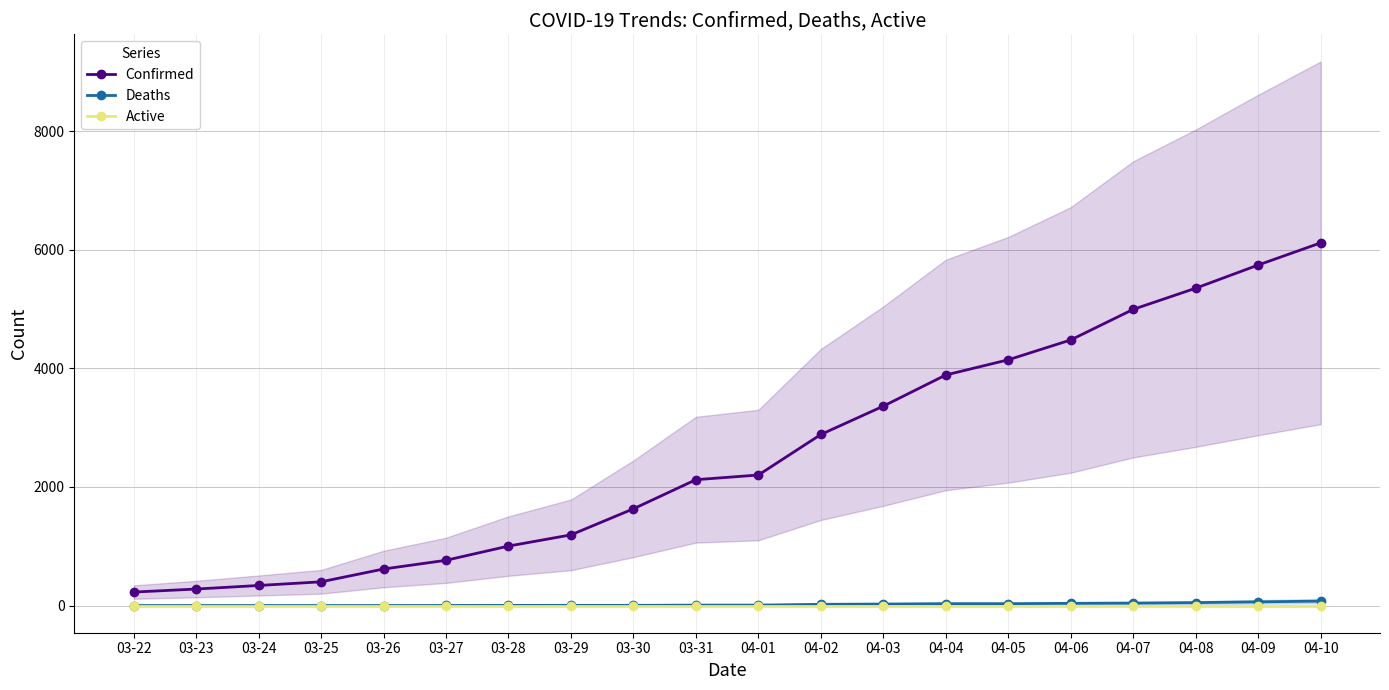

True or false: Confirmed and Active intersect in this chart.

False